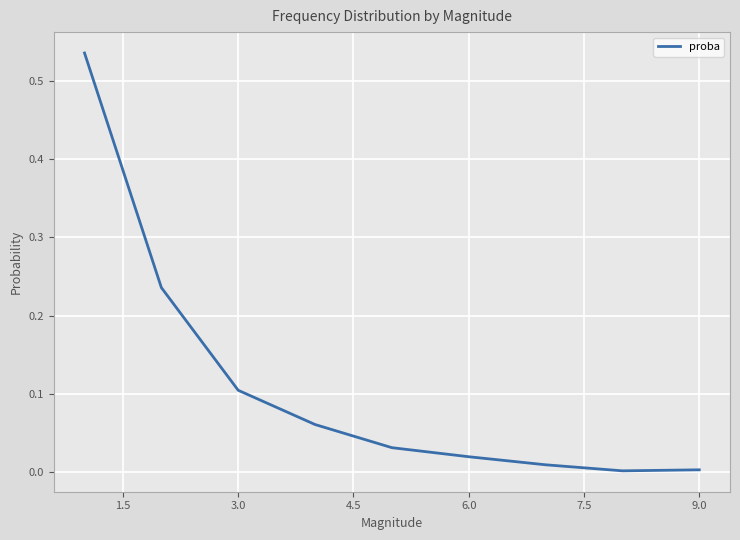

What is the sum of all values?

1.0